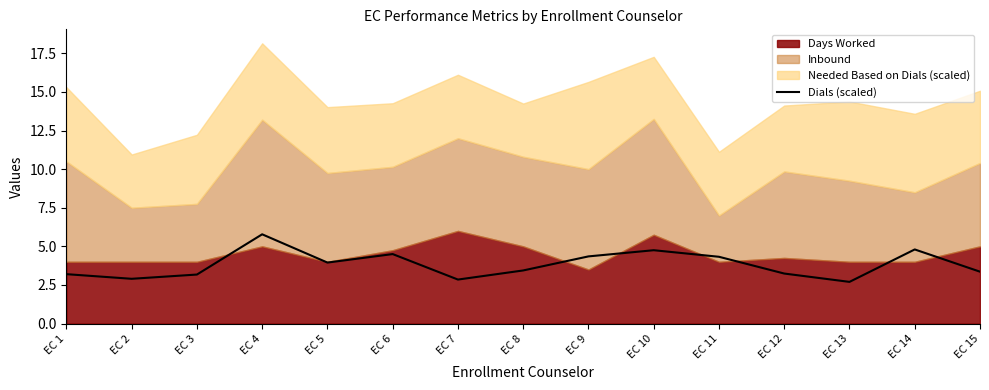

Which label corresponds to the largest value in the chart?

EC 4